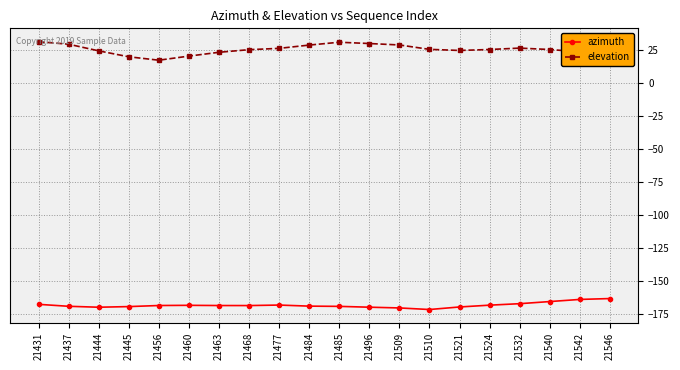

What is the spread (max minus min) of values at 21468?

194.1